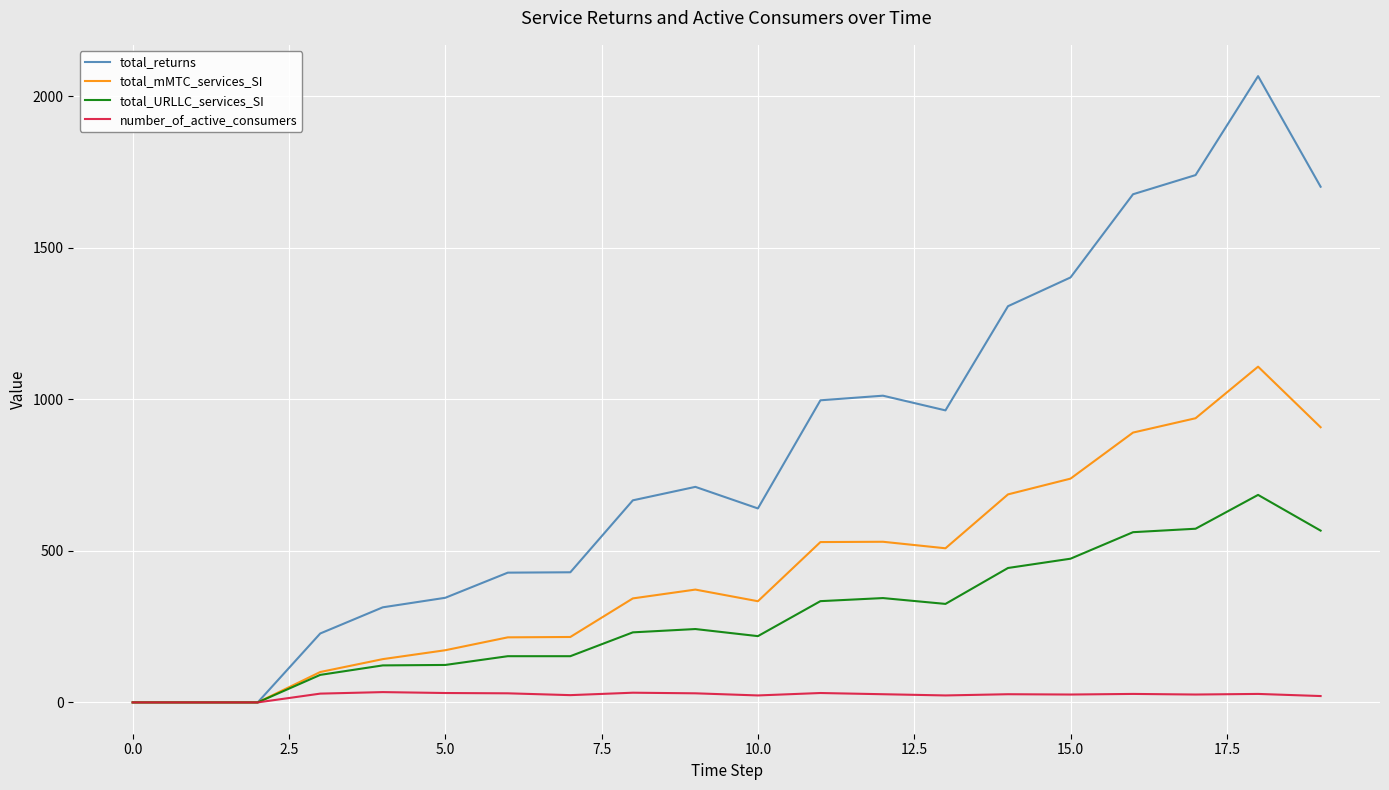

What is the greatest value displayed?

2066.5